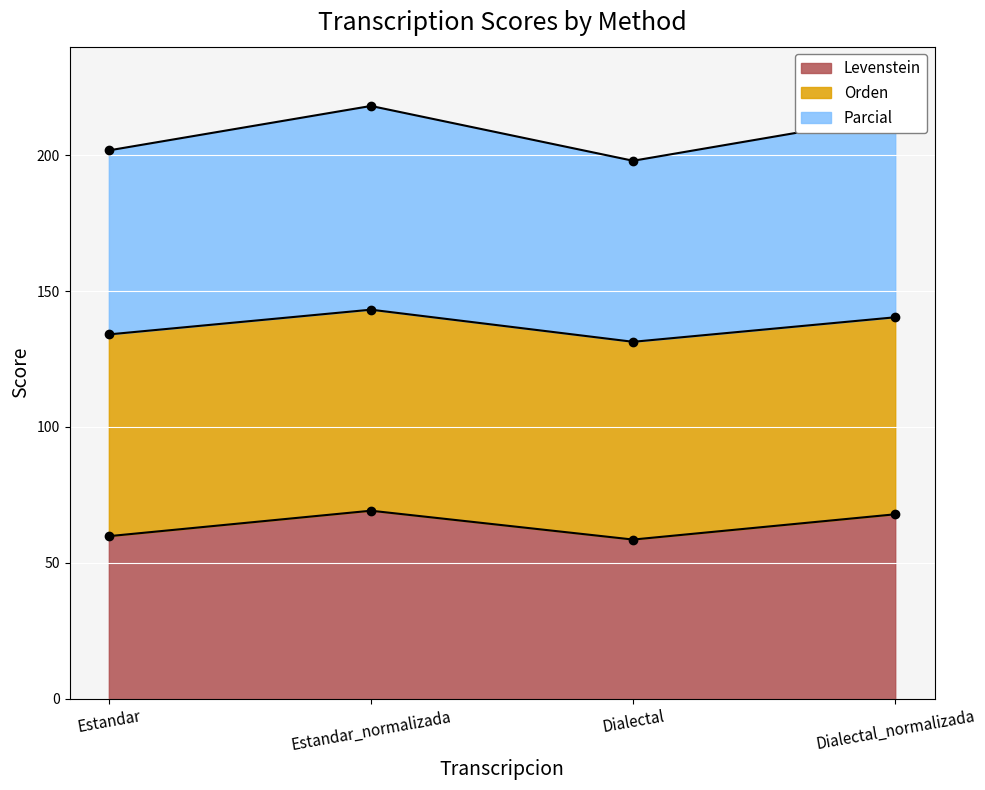

What is the label of the 2nd point from the right?

Dialectal